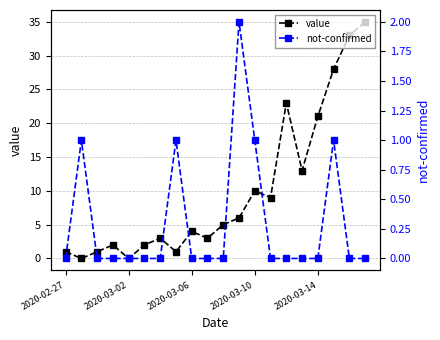

True or false: not-confirmed has more than 2 interior local peaks.

True